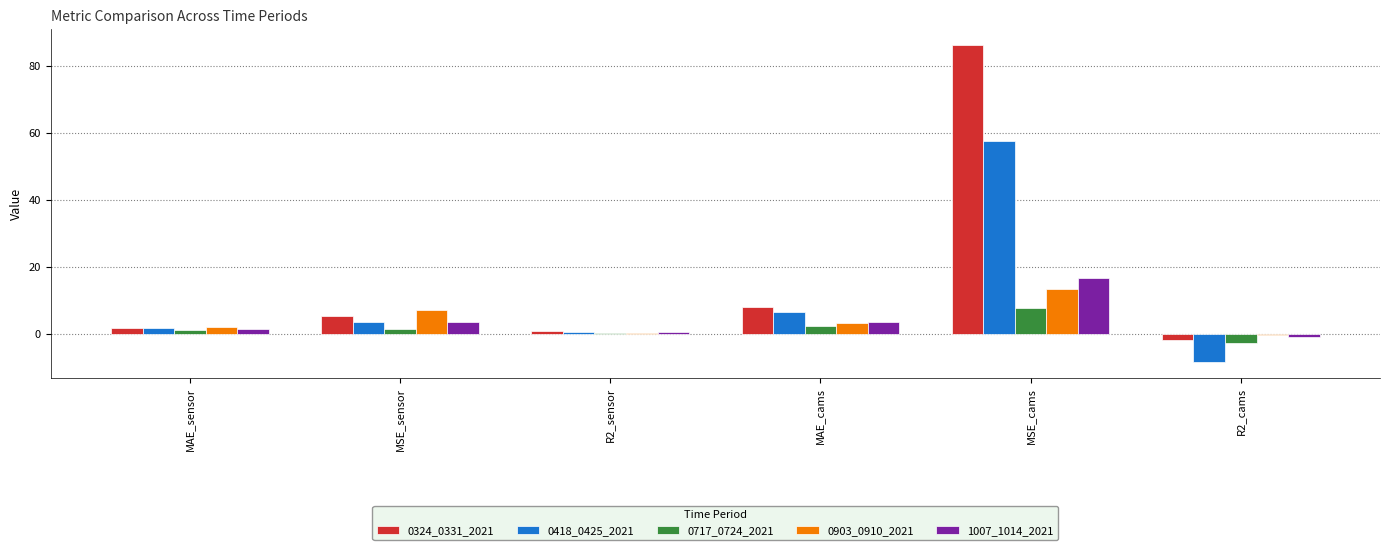

Is it true that 0903_0910_2021 equals 2.1 at MAE_sensor?

True